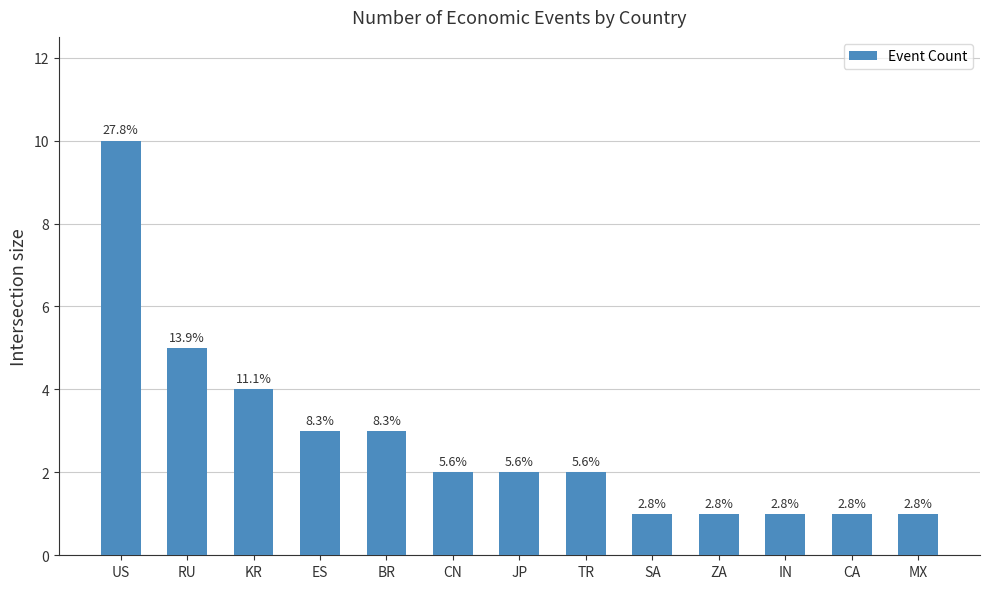

What is the label of the 8th bar from the right?

CN